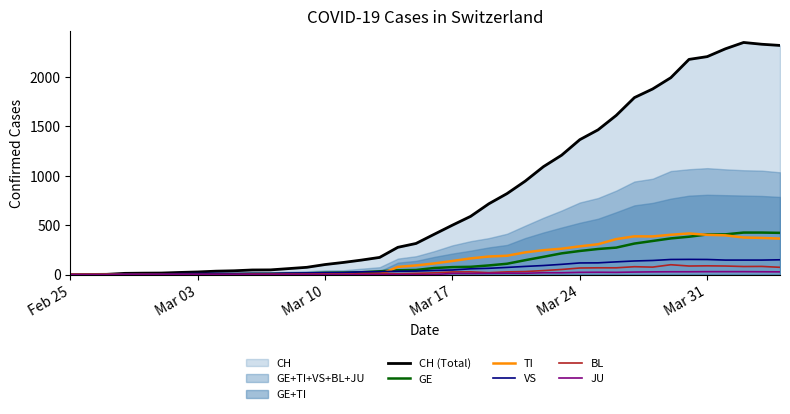

What is the maximum value for VS?

153